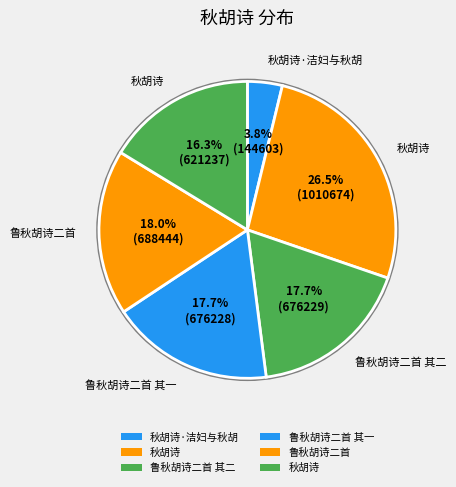

Rank the categories by value from highest to lowest.

秋胡诗, 鲁秋胡诗二首, 鲁秋胡诗二首 其二, 鲁秋胡诗二首 其一, 秋胡诗, 秋胡诗·洁妇与秋胡